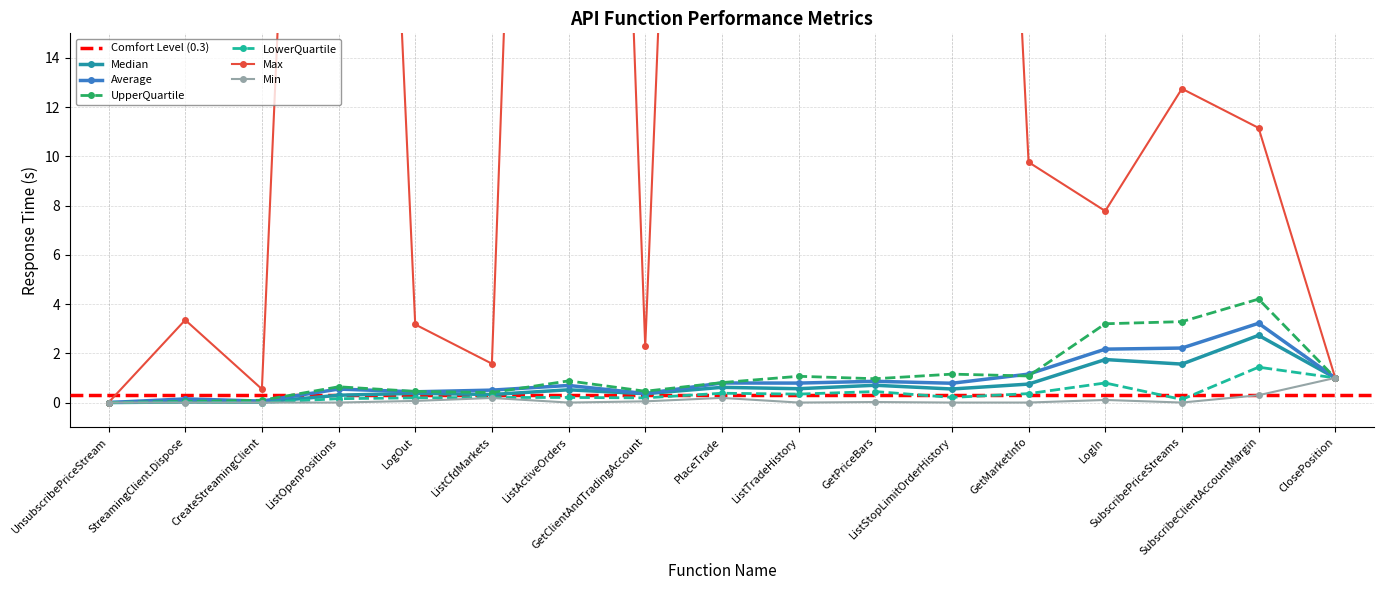

True or false: UpperQuartile has a value of 0.4 at ListTradeHistory.

False